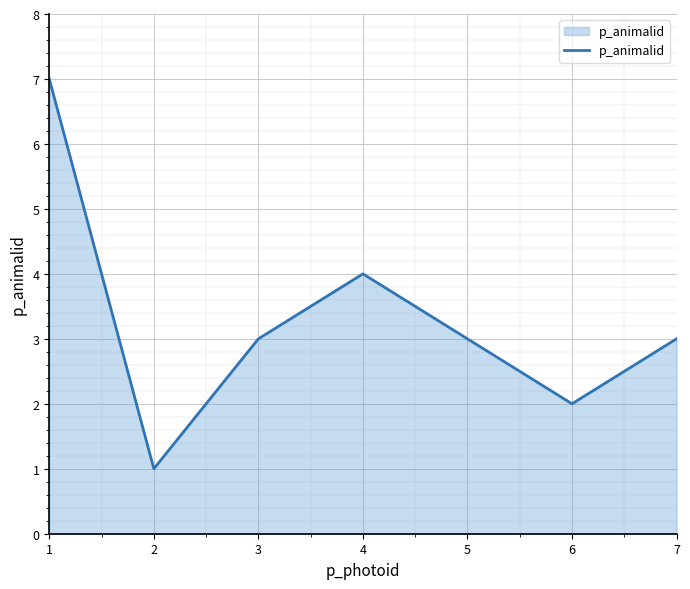

The chart shows a value of 3 at 5. True or false?

True